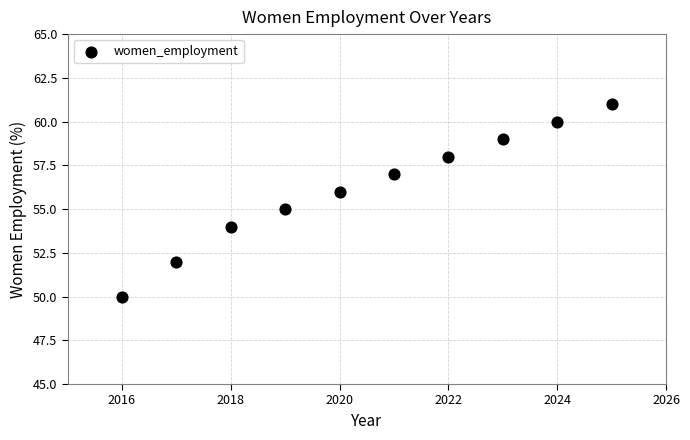

What is the range of X values (max minus min)?

9